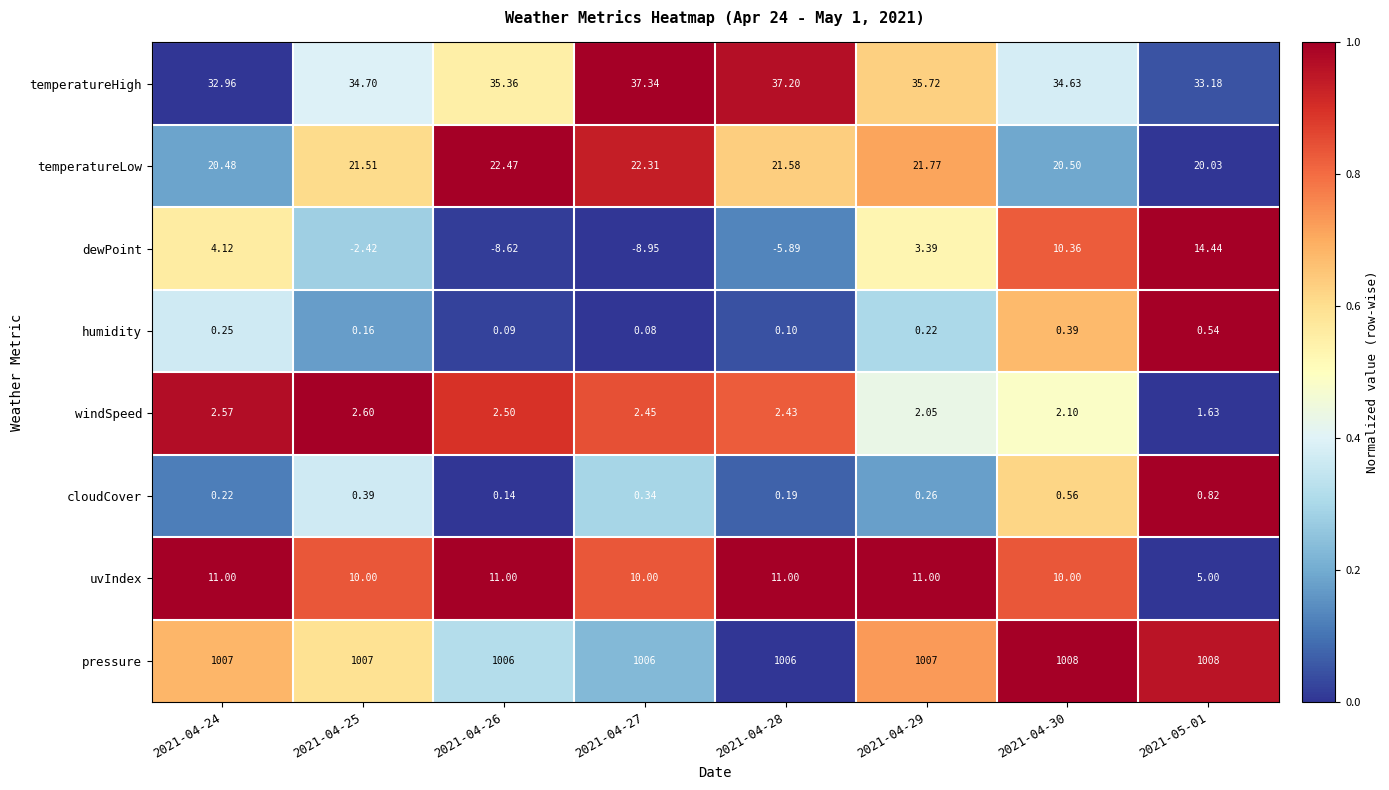

Which series changed the most between 2021-04-28 and 2021-05-01?

dewPoint